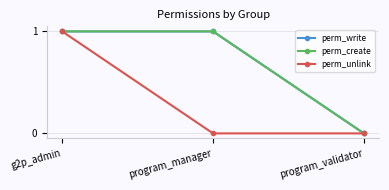

Is this an area chart (filled region under the line)?

No